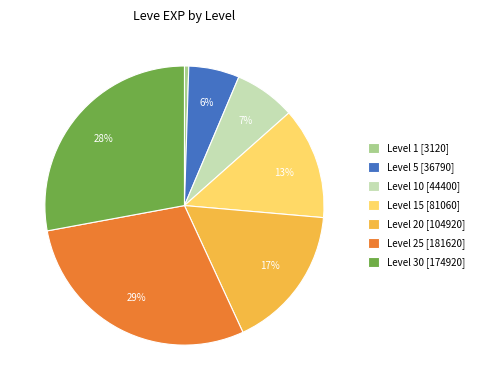

How many segments does this pie chart have?

7